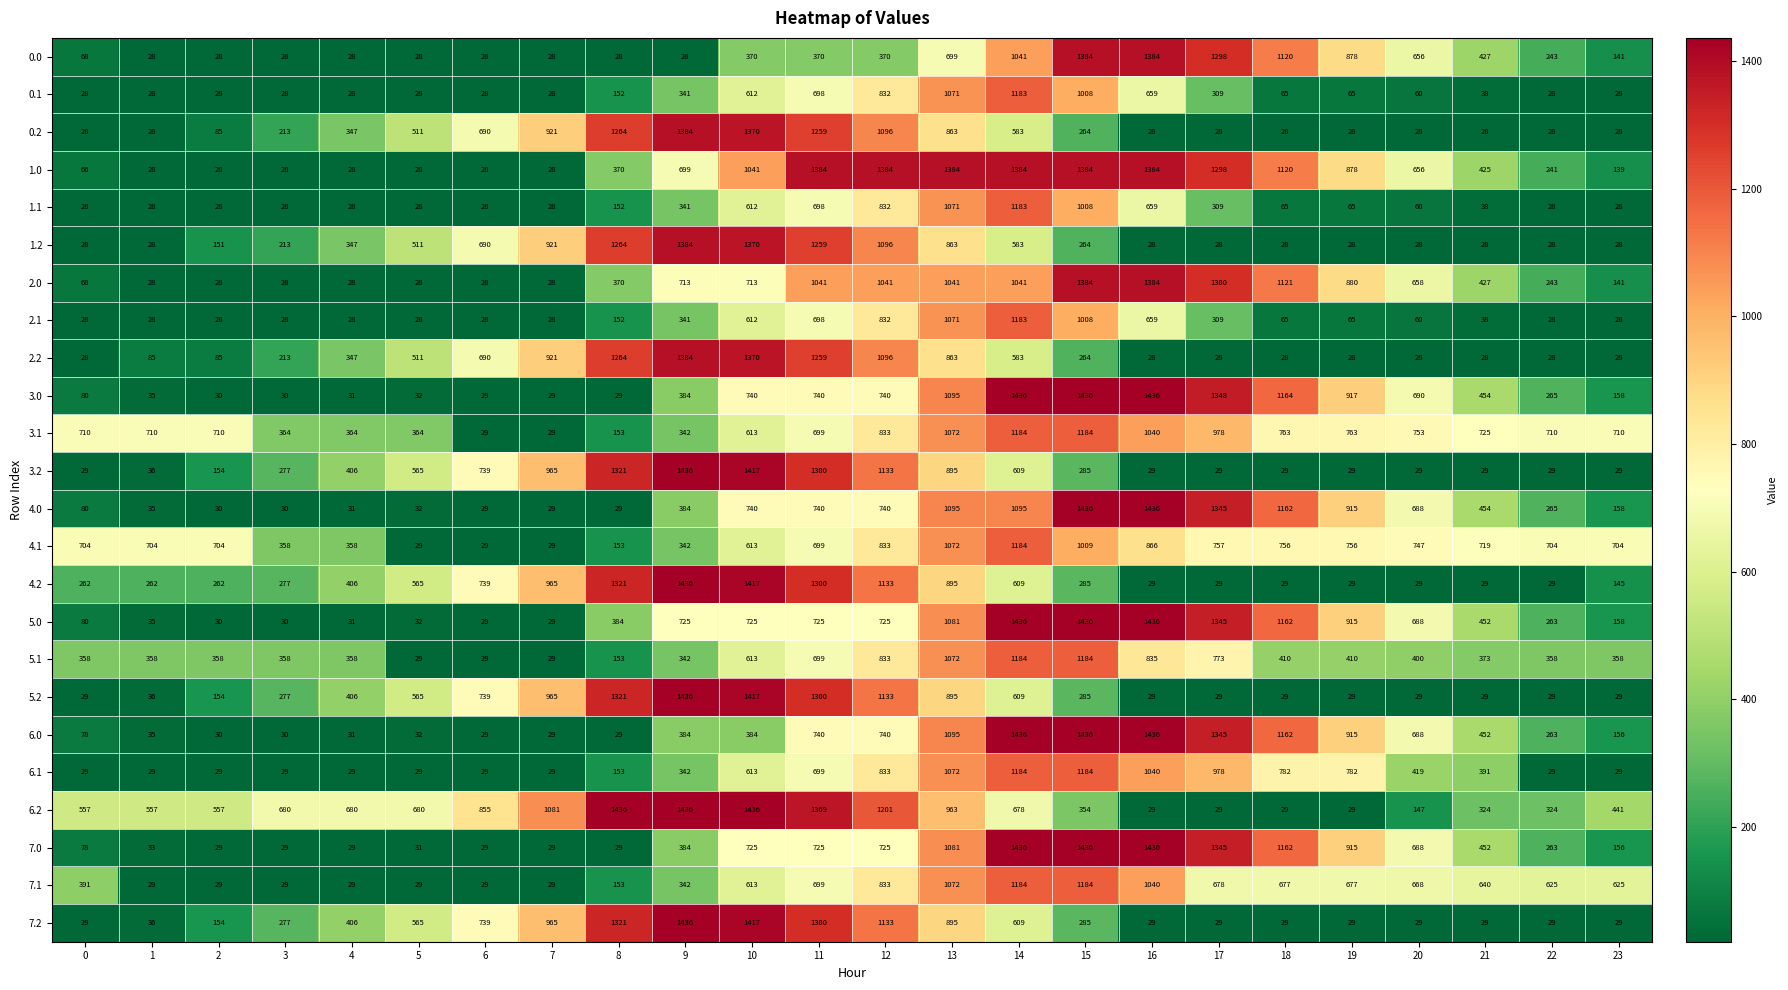

Count the number of data series in this chart.

24